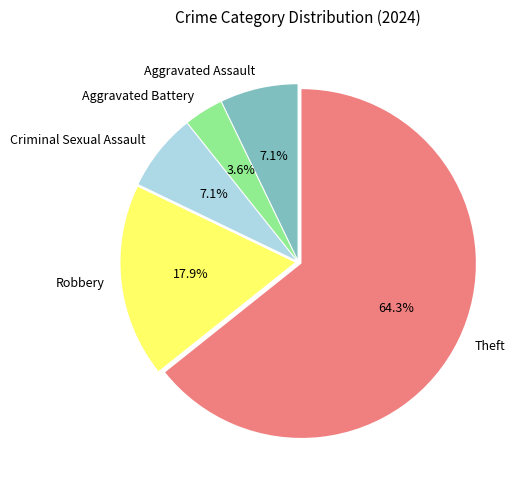

Which slice is the largest?

Theft